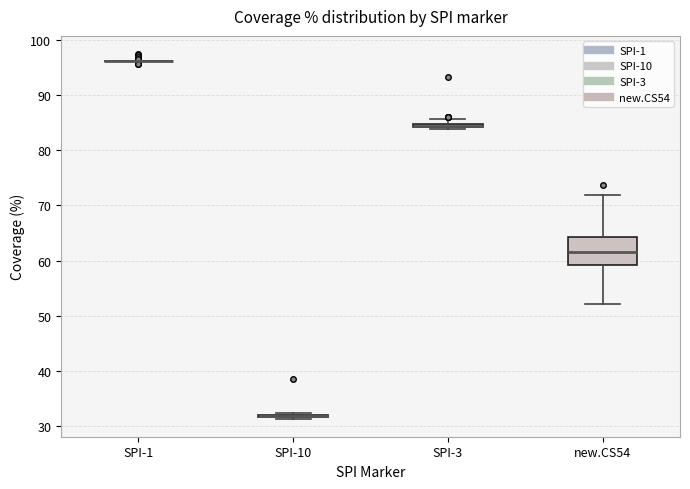

Where is the lower edge of the box for new.CS54 on the y-axis? The values are not printed on the chart, so give them approximately, as read against the axis.

59